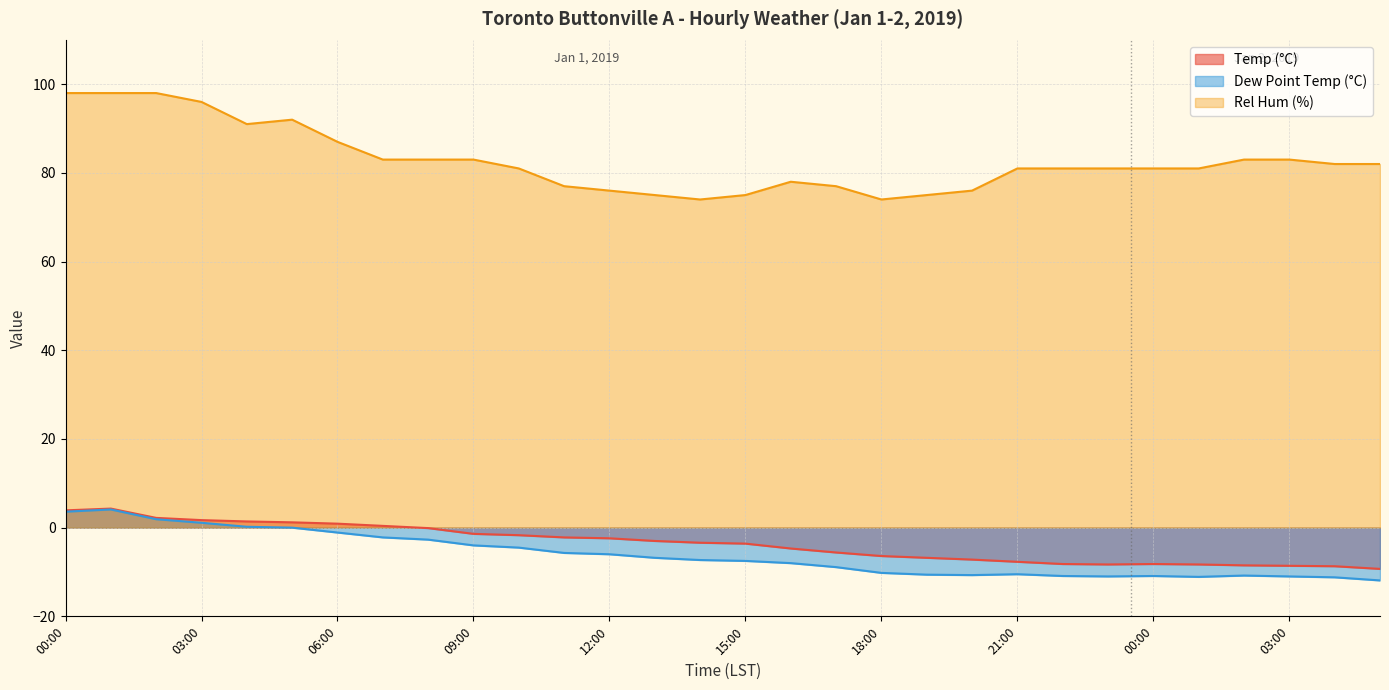

What is the label of the 26th point from the left?

01:00